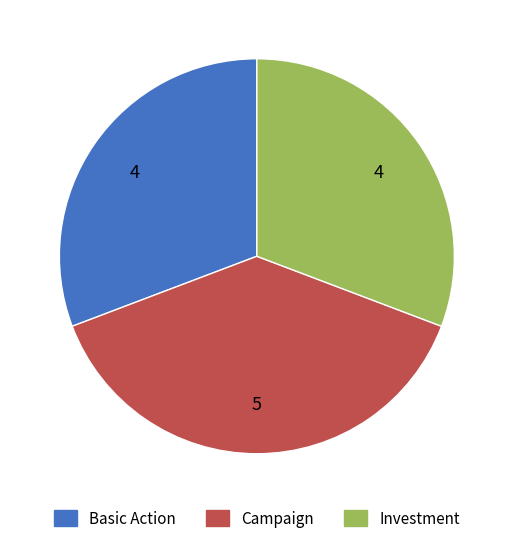

Is there a majority slice in this chart?

No